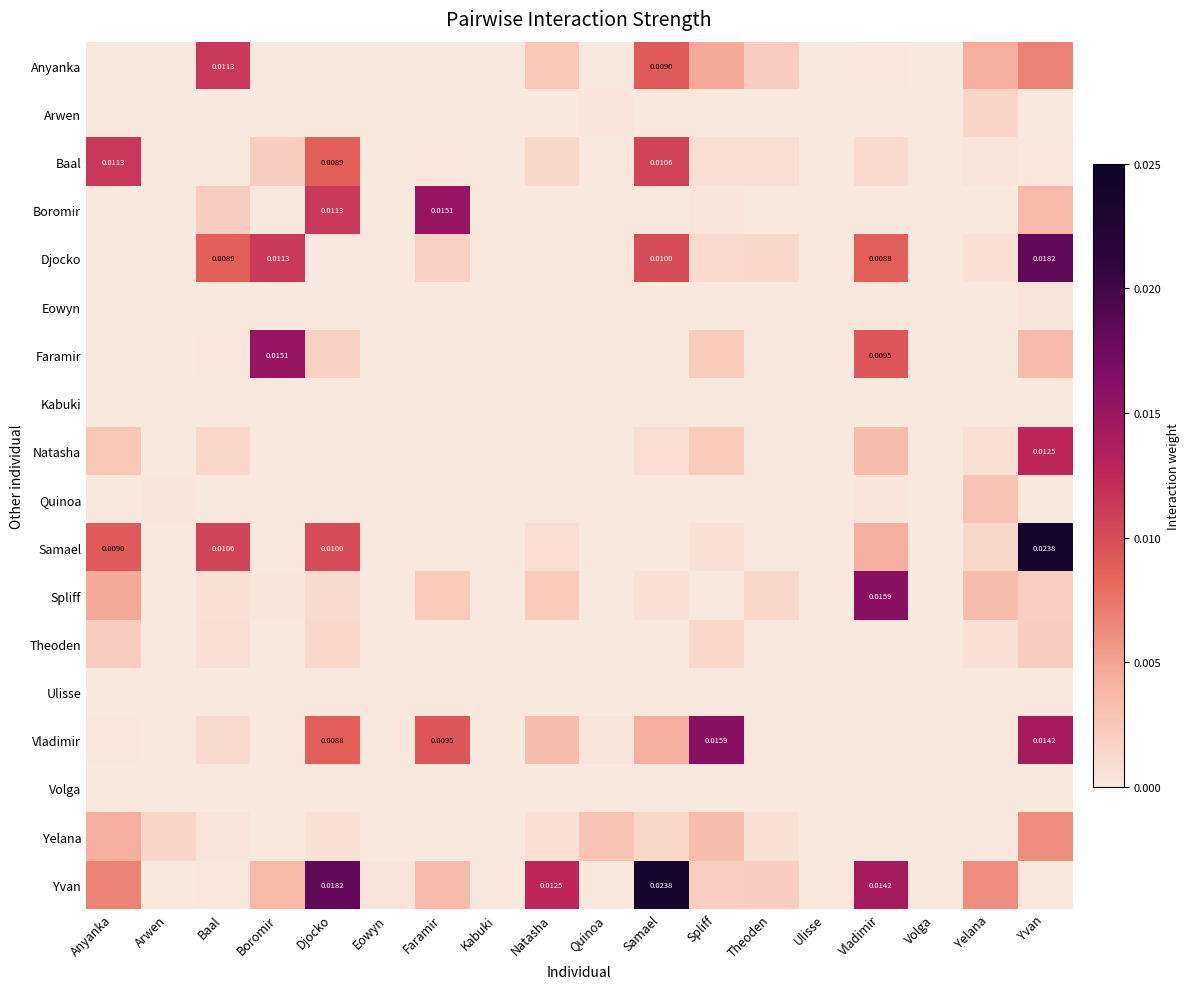

The Eowyn series shows 0.0 at Kabuki. True or false?

True